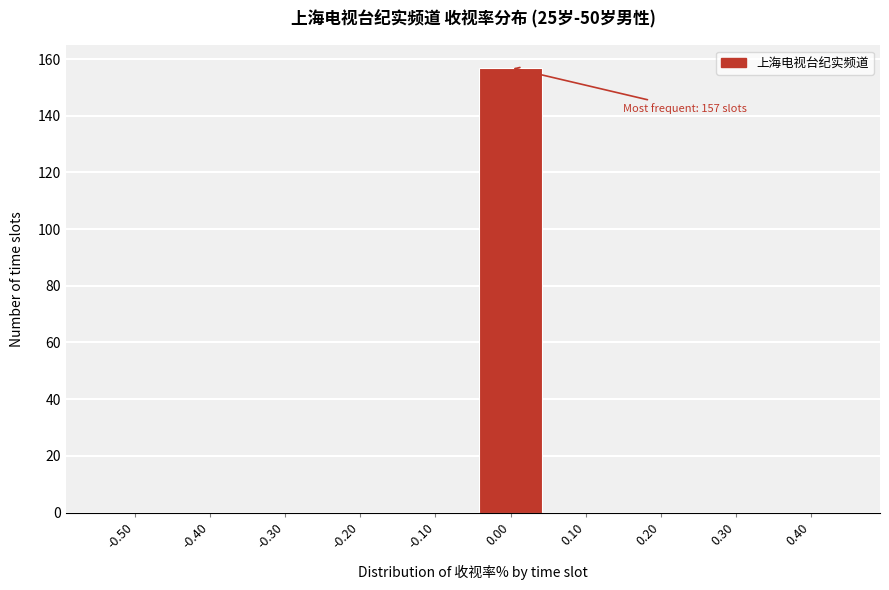

Reading right to left, what are all the values shown in this chart?

0.40=0	0.30=0	0.20=0	0.10=0	0.00=157	-0.10=0	-0.20=0	-0.30=0	-0.40=0	-0.50=0